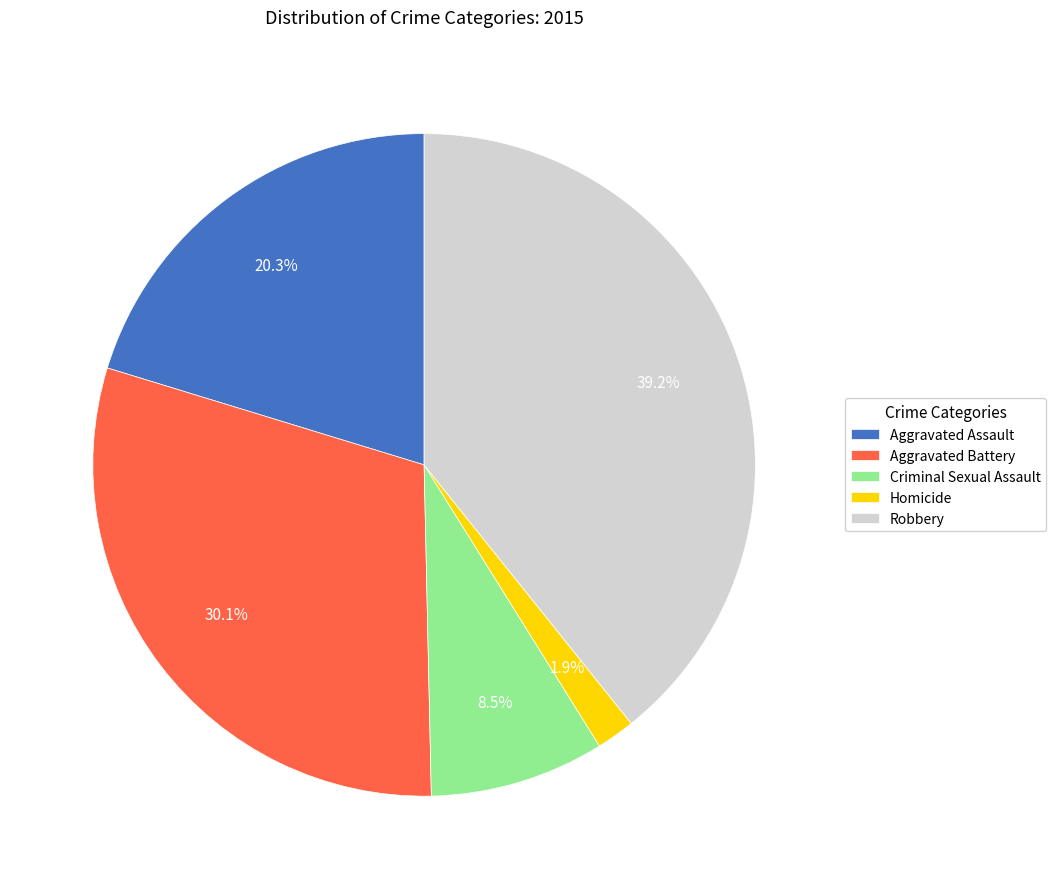

How many segments does this pie chart have?

5